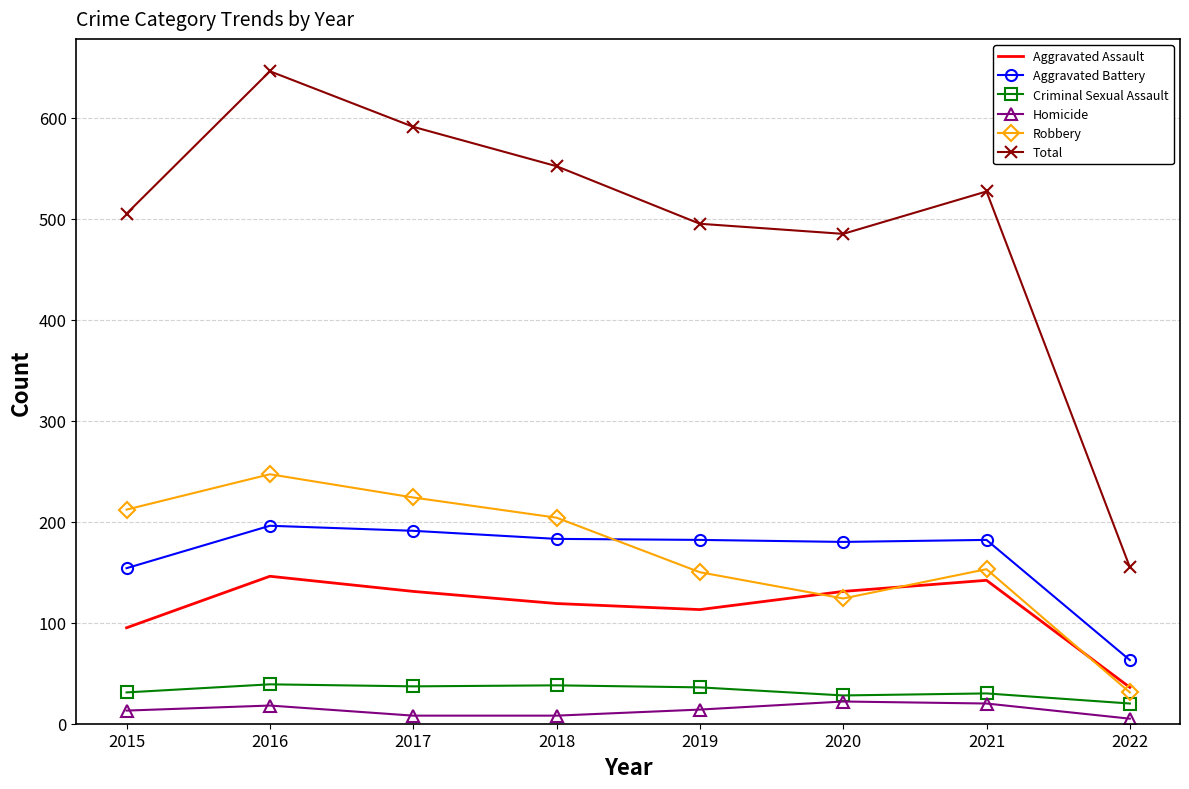

What is the lowest value of the Homicide series?

5